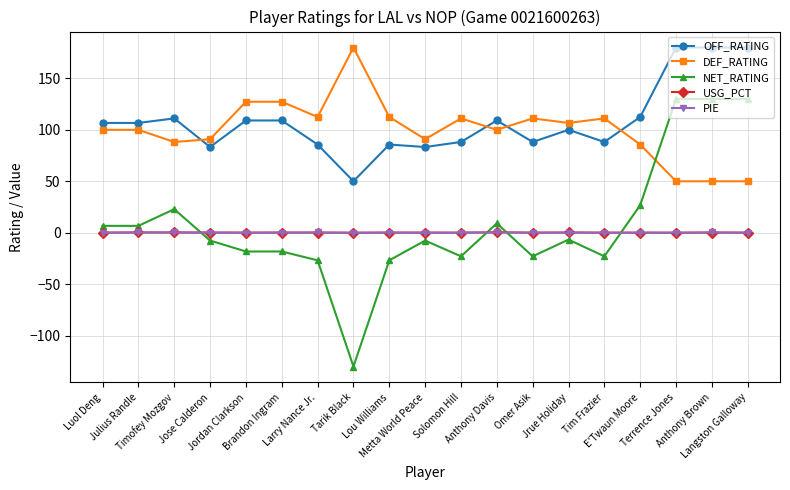

The value of OFF_RATING at Jose Calderon is 83.3. True or false?

True